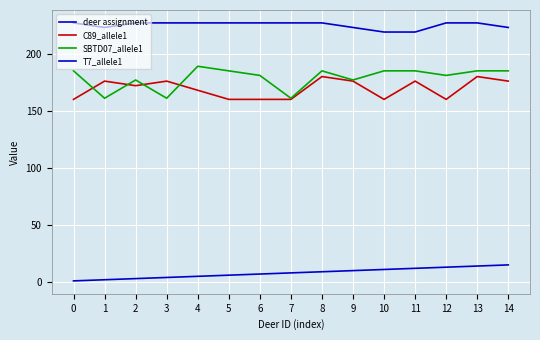

Which has a higher value, 10 or 6?

10